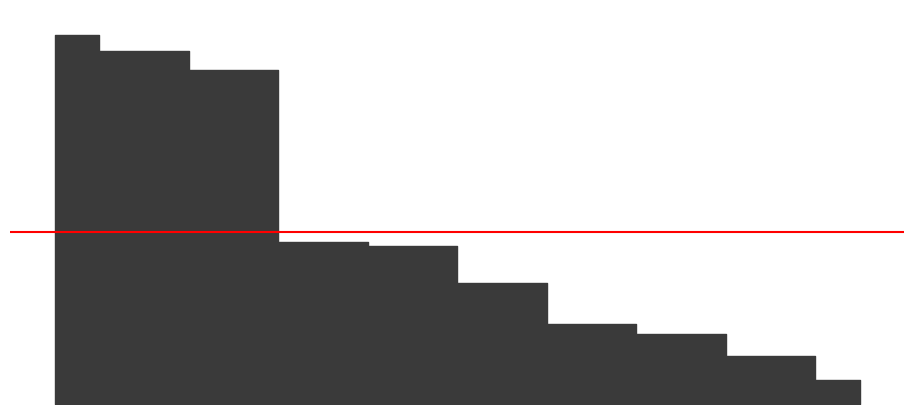

What is the change in value from Peter F. Grosskopf CFA MBA to Capital Research & Management Co.?

-659425